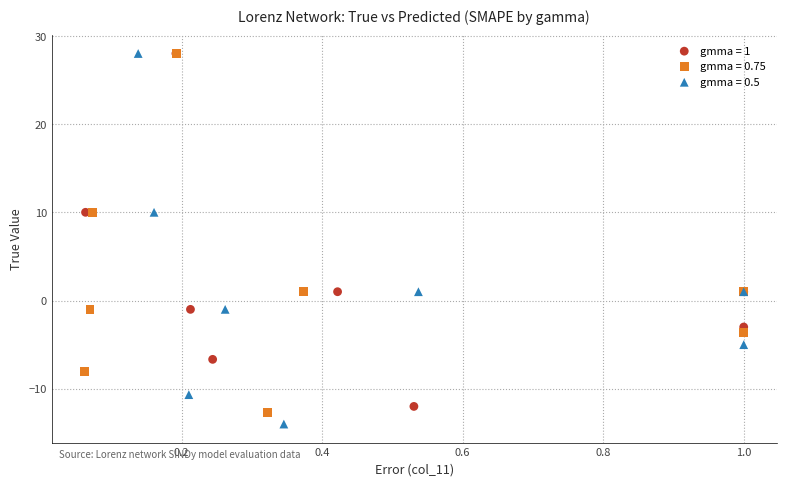

Which series has the largest Y range (max minus min)?

gmma = 0.5